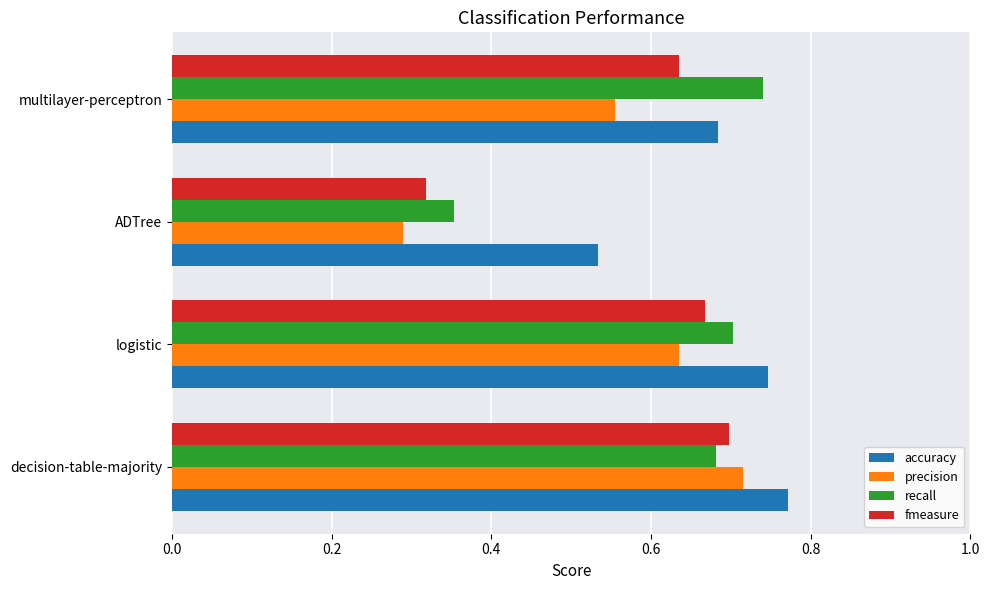

List the series in order of their overall mean, lowest first.

precision, fmeasure, recall, accuracy